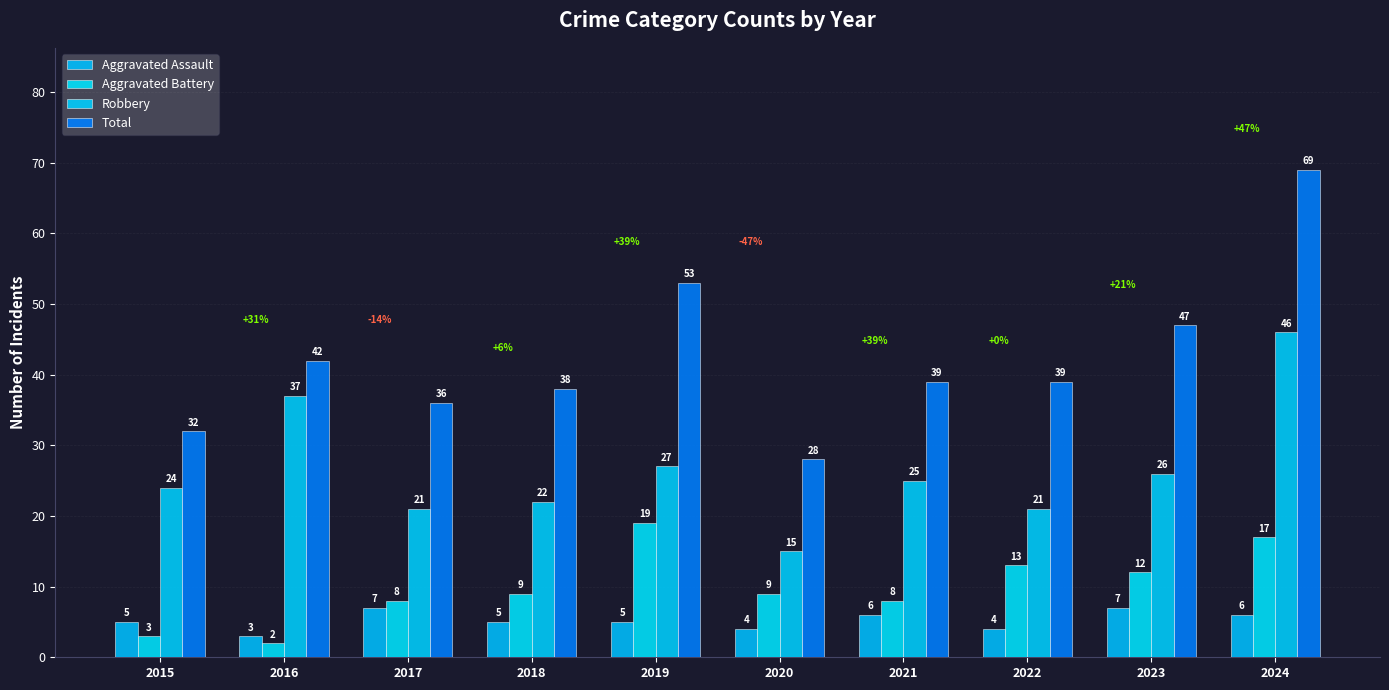

What is the difference between the second highest and second lowest values in the Aggravated Assault series?

3